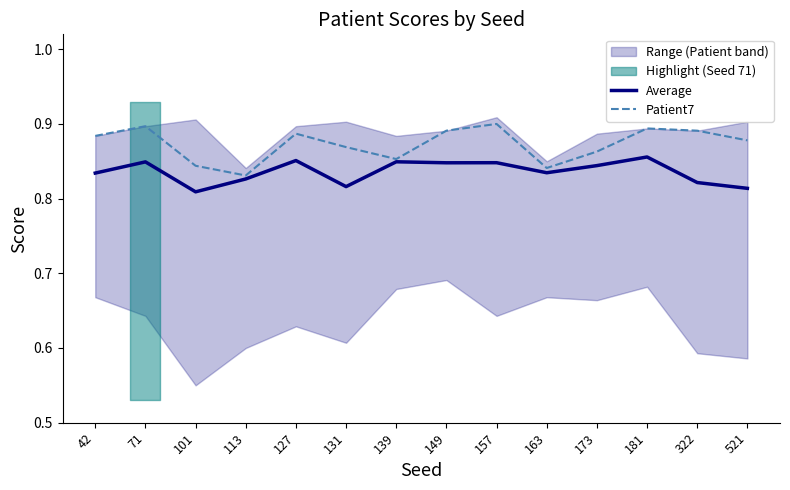

The value of Average at 163 is 0.8. True or false?

True